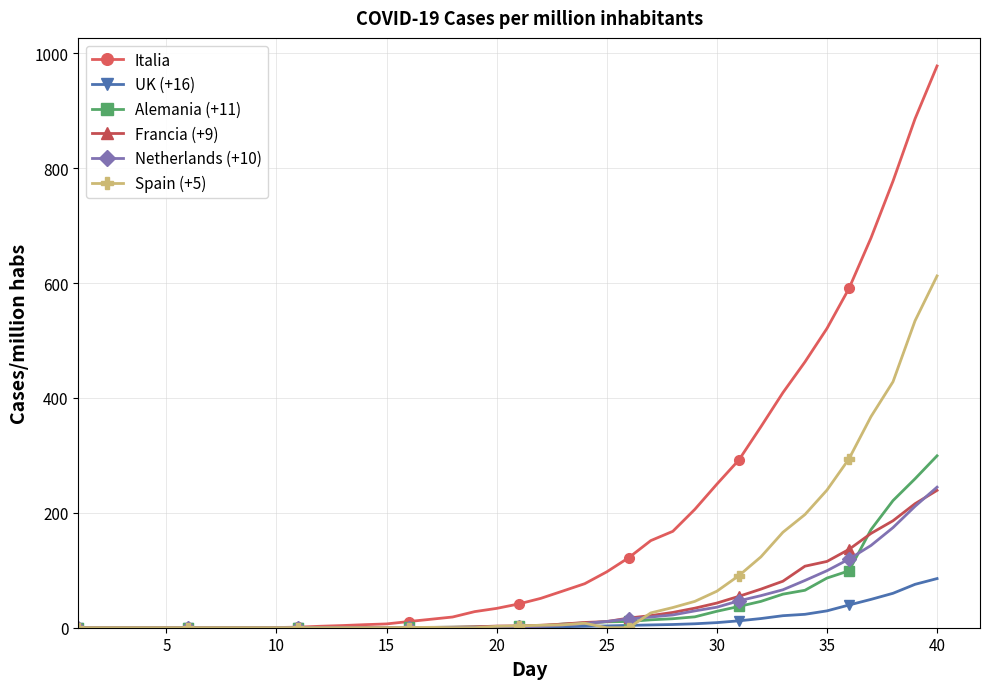

What are all the series names shown in the legend?

Italia, UK (+16), Alemania (+11), Francia (+9), Netherlands (+10), Spain (+5)